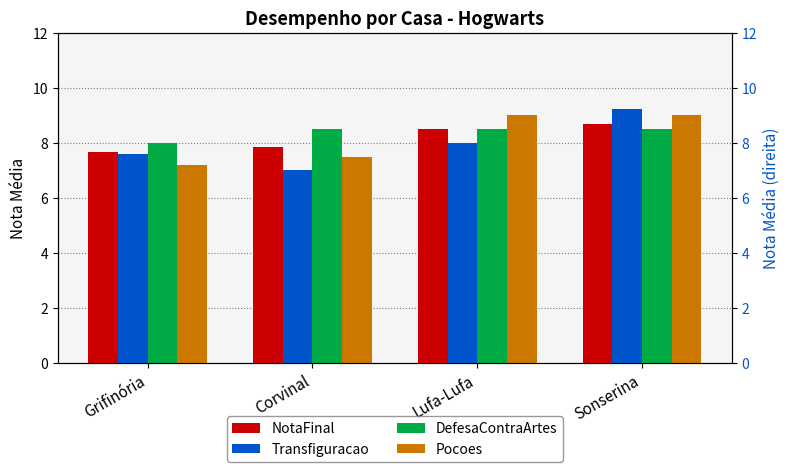

Count the number of data series in this chart.

4